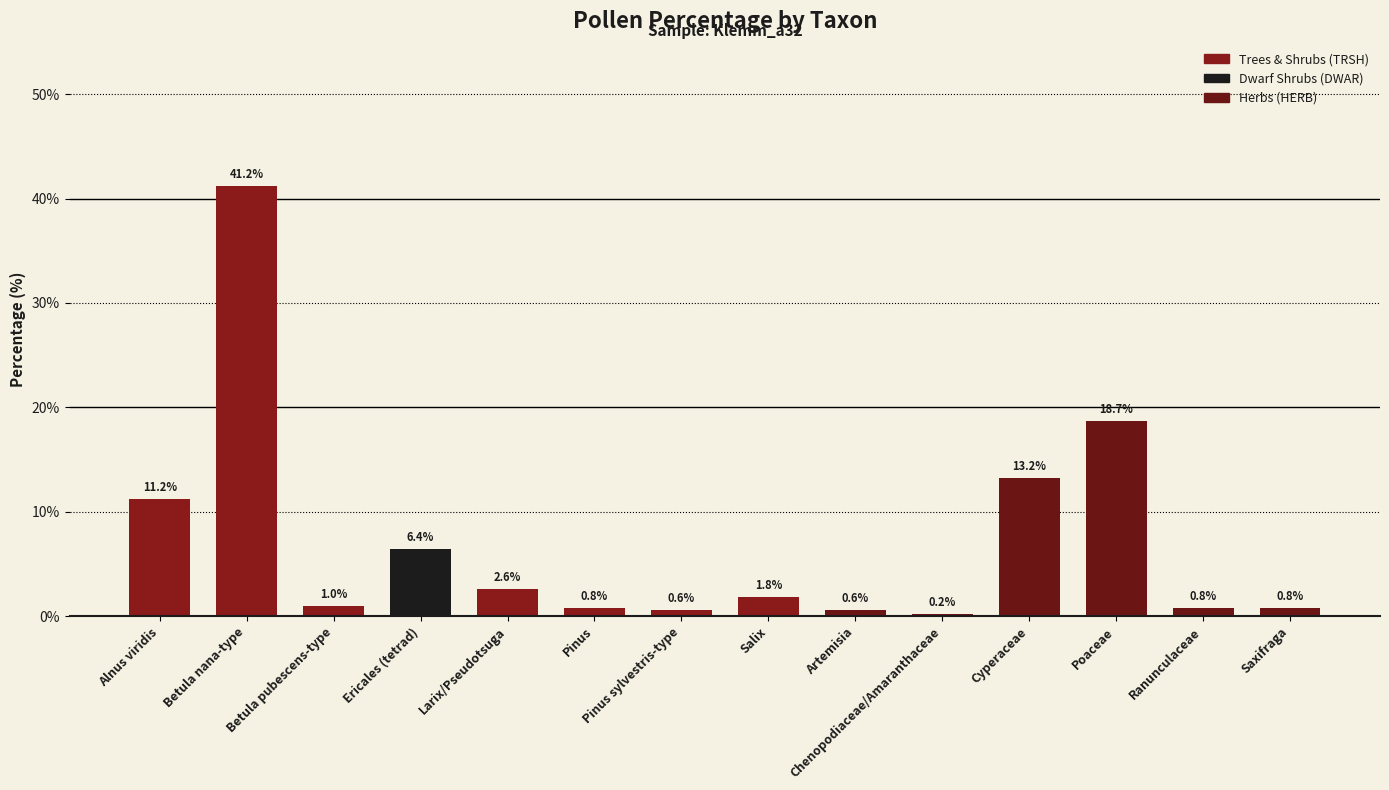

What is the value of the 5th bar from the left?

2.6